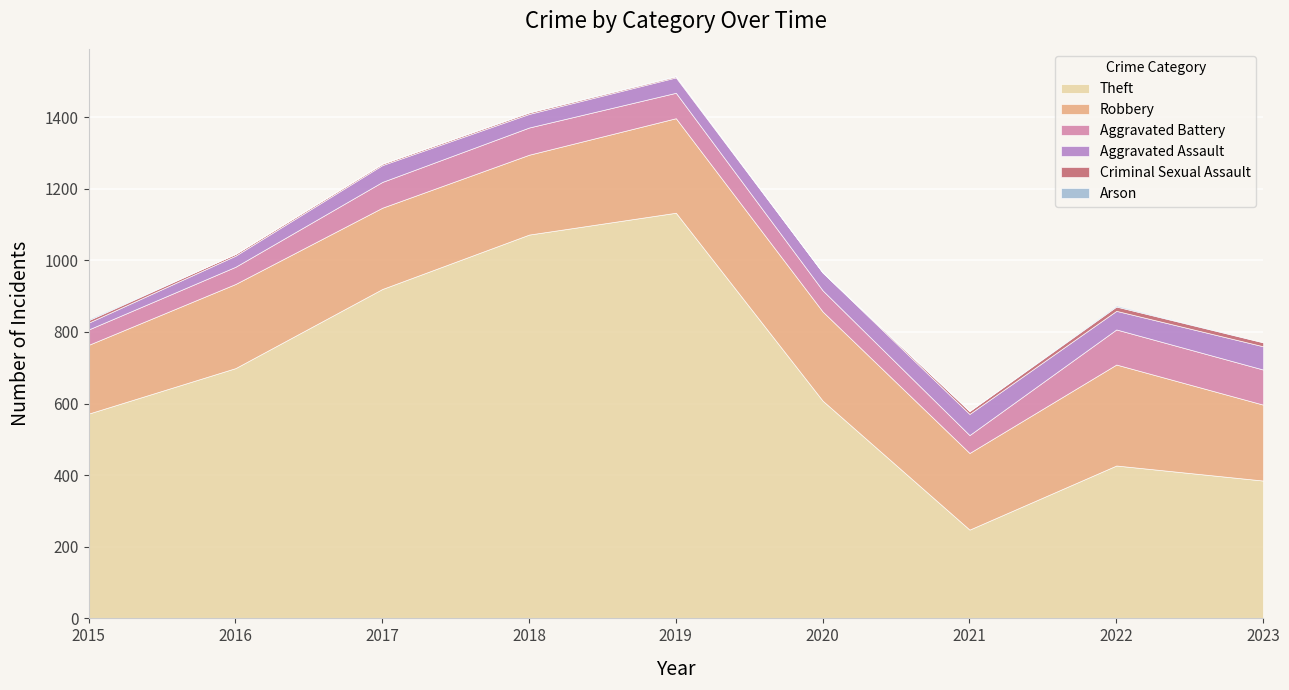

How many lines are shown in the chart?

6